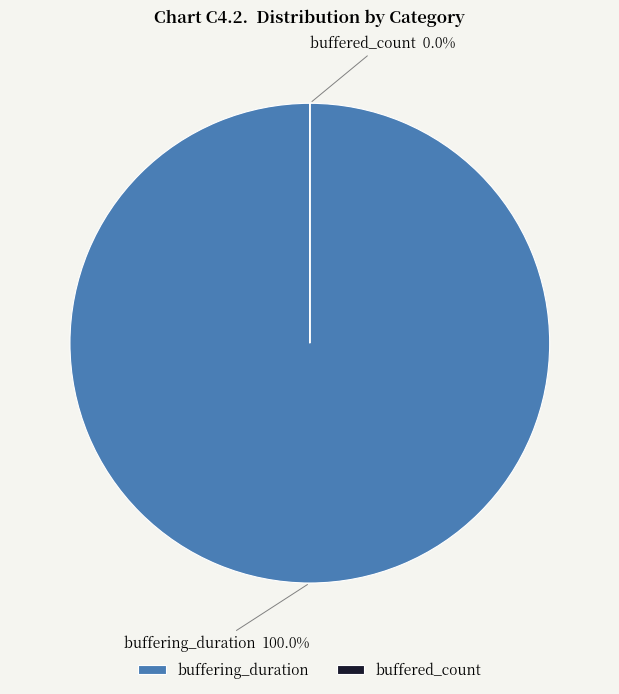

To the nearest percent, what is the combined percentage of buffering_duration and buffered_count?

100%